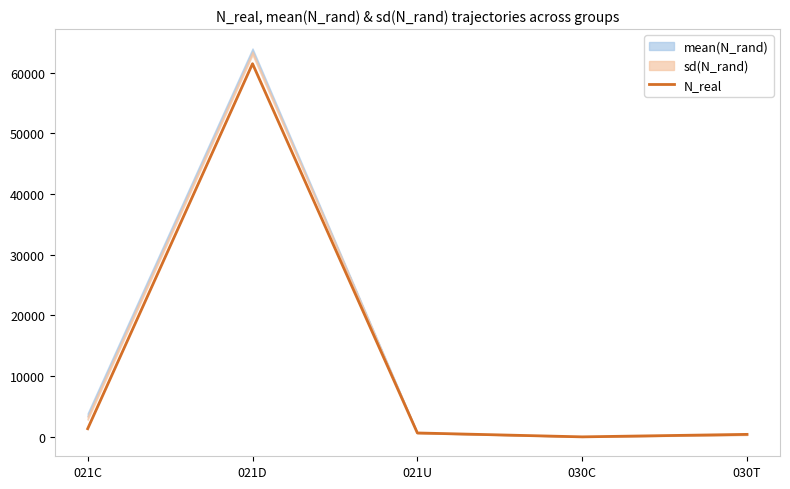

At which category does the chart reach its minimum across all series?

030C